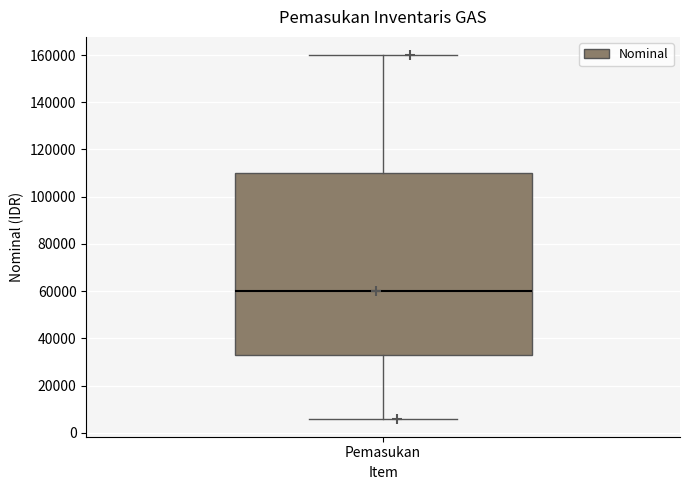

Transcribe this box plot: give where the median line is, the range the box spans, and where the two whiskers end, as read against the y-axis. The values are not printed on the chart, so give them approximately, as read against the axis.

median 60000, box 34000 to 110000, whiskers 6000 to 160000